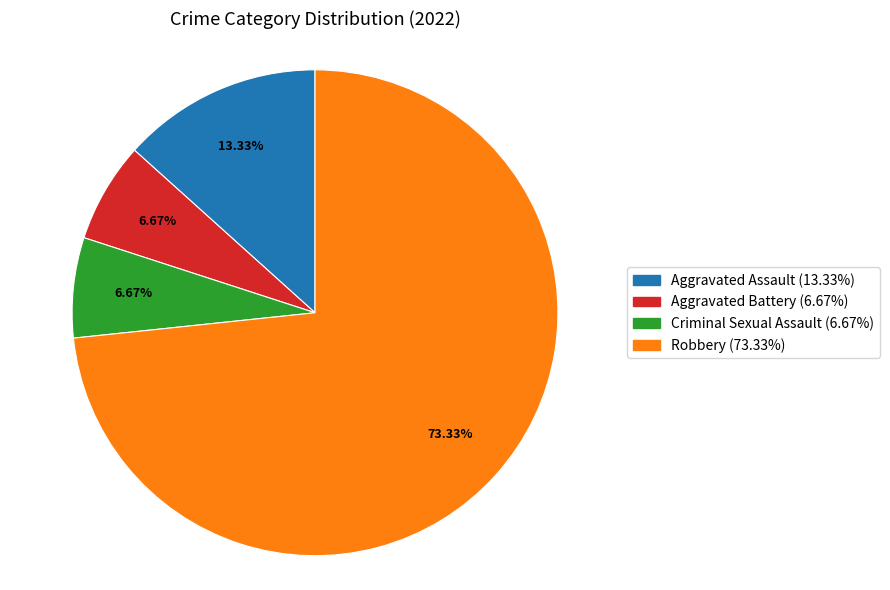

What is the total percentage of Robbery and Aggravated Assault?

86.7%